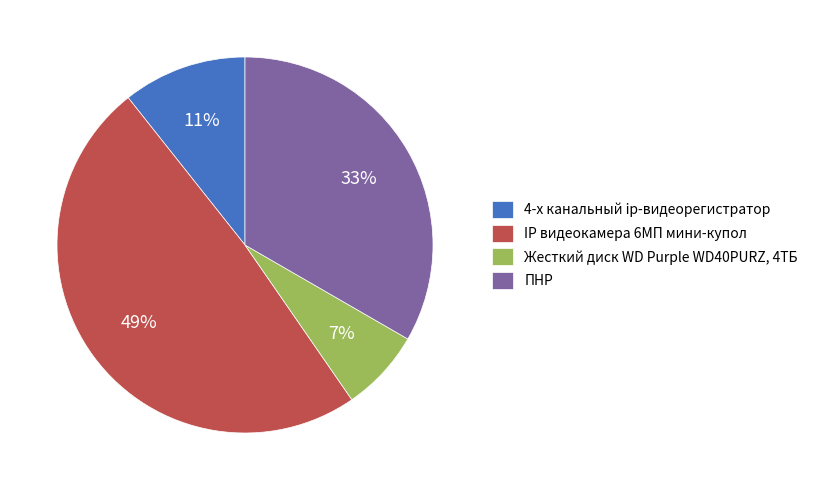

Which has a higher value, ПНР or Жесткий диск WD Purple WD40PURZ, 4ТБ?

ПНР